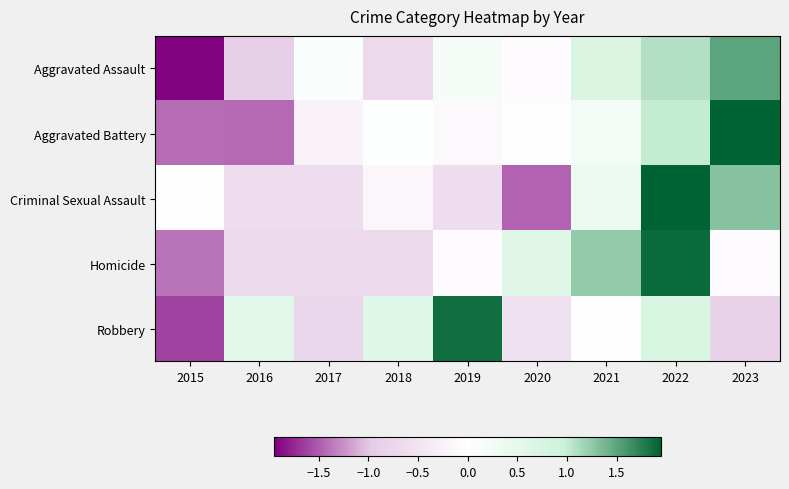

At how many categories does at least one series exceed 1?

4